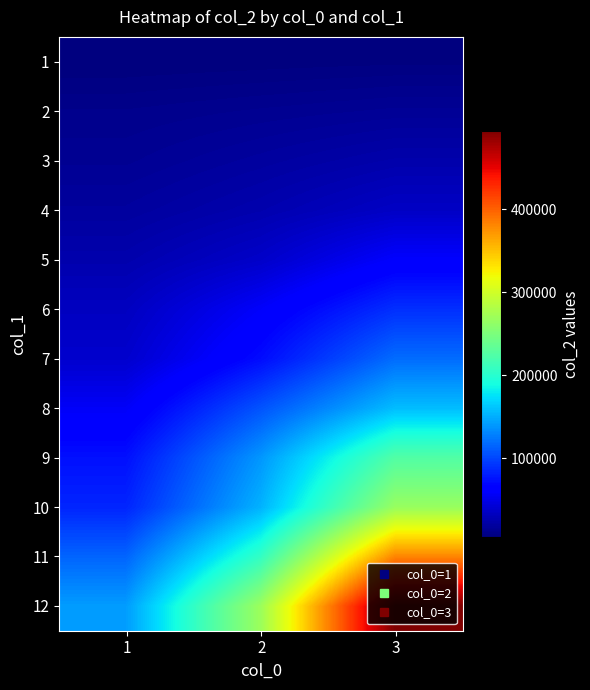

At which category is the sum across all series the highest?

3